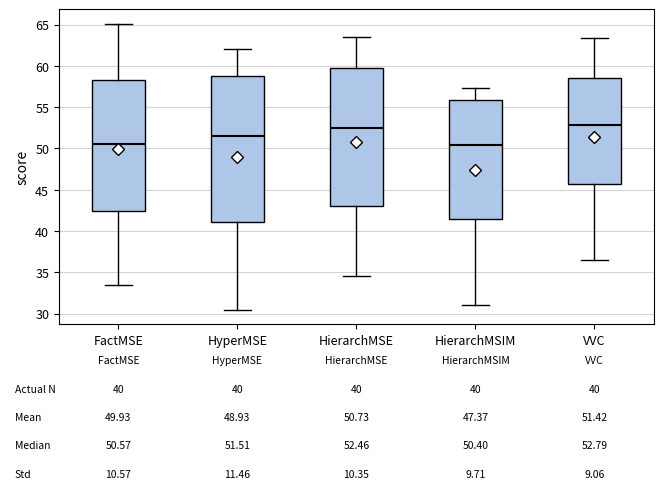

Comparing the boxes themselves (not the whiskers), which one is the tallest?

HyperMSE